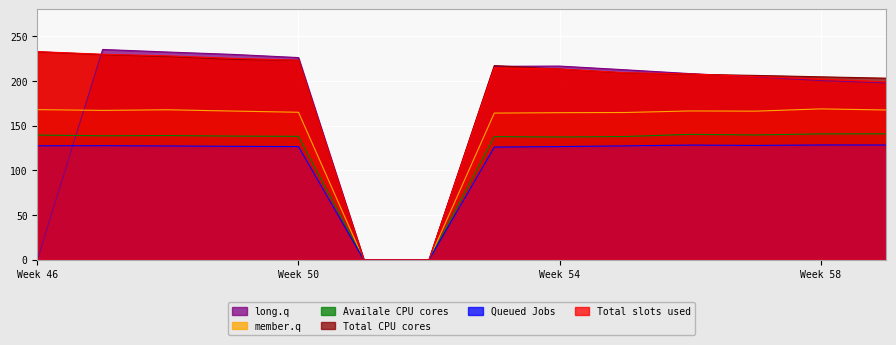

The Queued Jobs series shows 180.3 at Week 58. True or false?

False